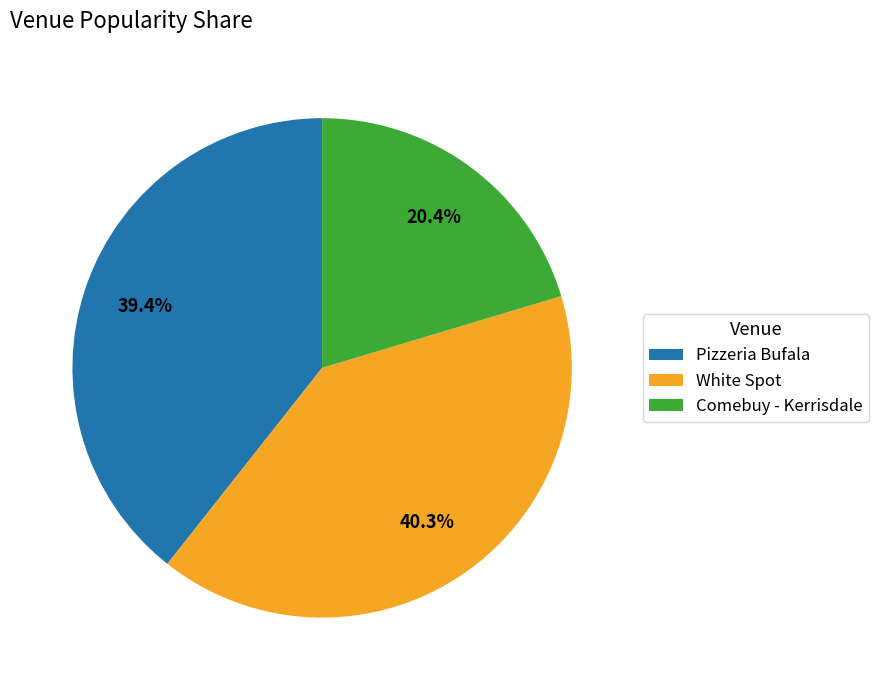

How many segments does this pie chart have?

3